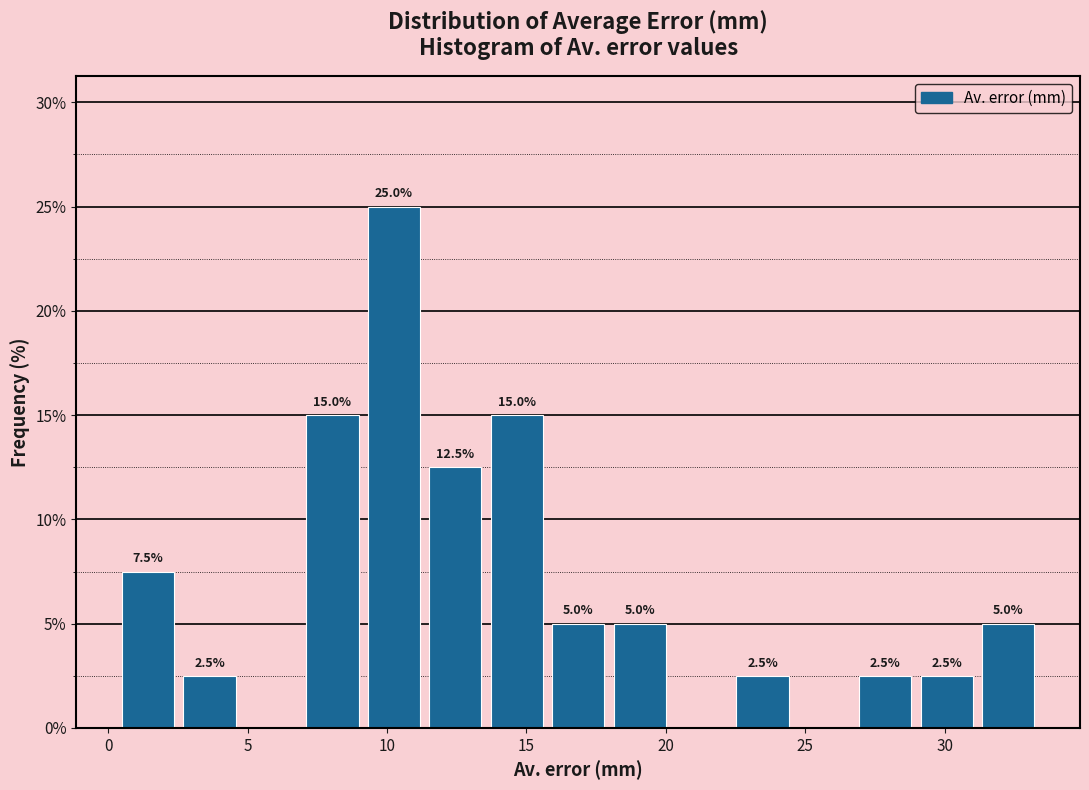

Over which range of the x-axis is the bar tallest?

9.0 to 11.5